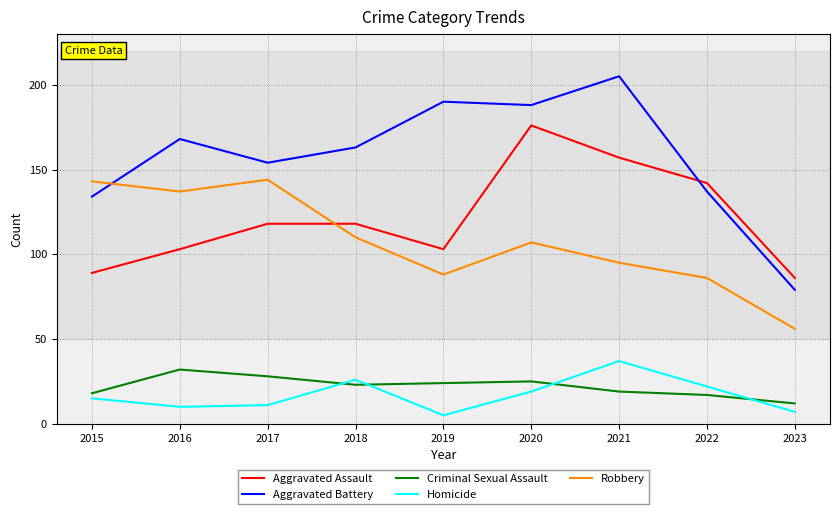

The value of Aggravated Assault at 2017 is 118. True or false?

True